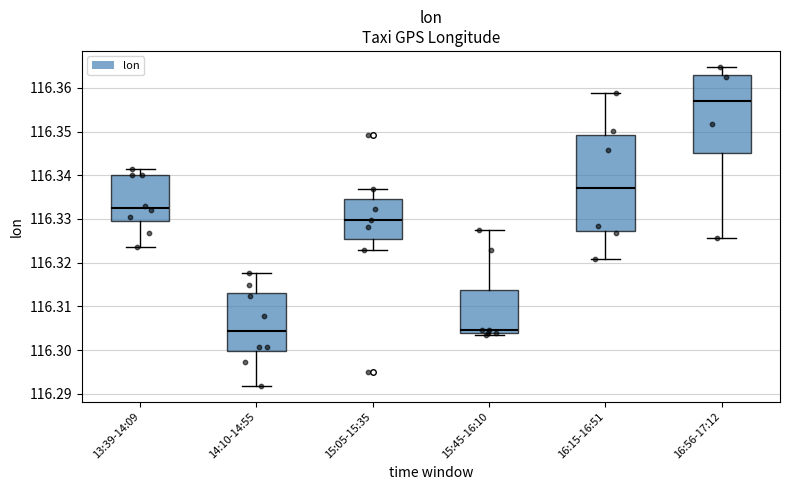

Reading left to right, read every box against the y-axis: the position of its median line, the range the box covers, and the ends of its whiskers. The values are not printed on the chart, so give them approximately, as read against the axis.

13:39-14:09: median 116.333, box 116.329 to 116.340, whiskers 116.324 to 116.341
14:10-14:55: median 116.304, box 116.300 to 116.313, whiskers 116.292 to 116.318
15:05-15:35: median 116.330, box 116.326 to 116.335, whiskers 116.323 to 116.337
15:45-16:10: median 116.305, box 116.304 to 116.314, whiskers 116.304 (just below the box's lower edge) to 116.327
16:15-16:51: median 116.337, box 116.327 to 116.349, whiskers 116.321 to 116.359
16:56-17:12: median 116.357, box 116.345 to 116.363, whiskers 116.326 to 116.365